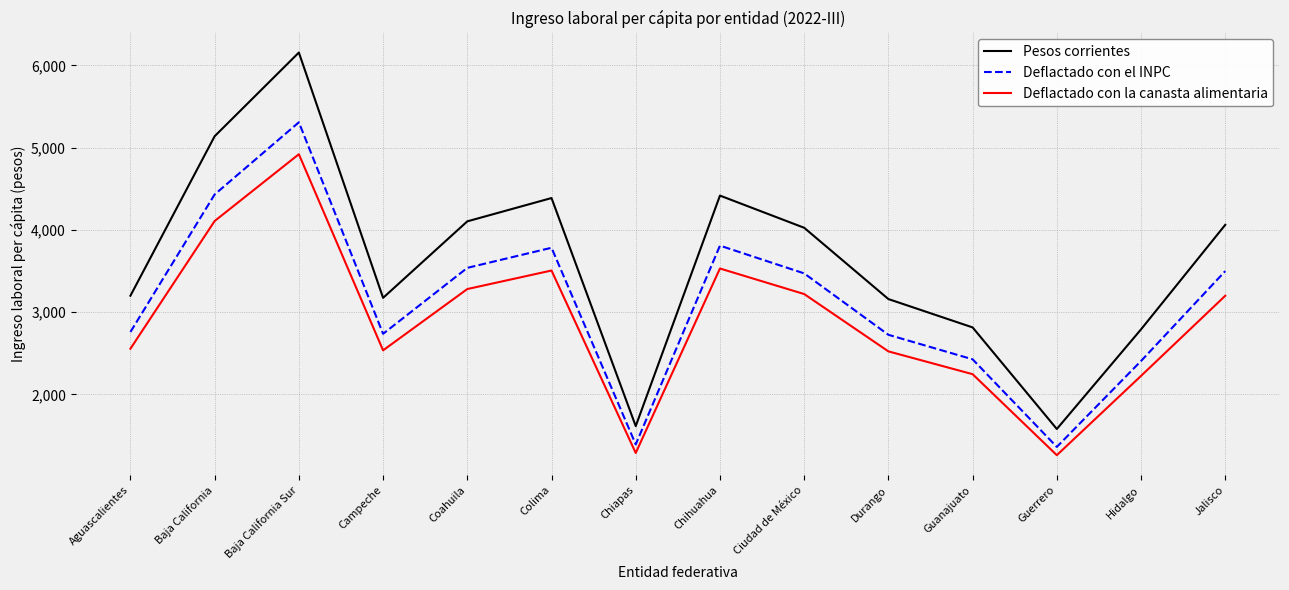

Does the chart display data point markers on the line(s)?

No